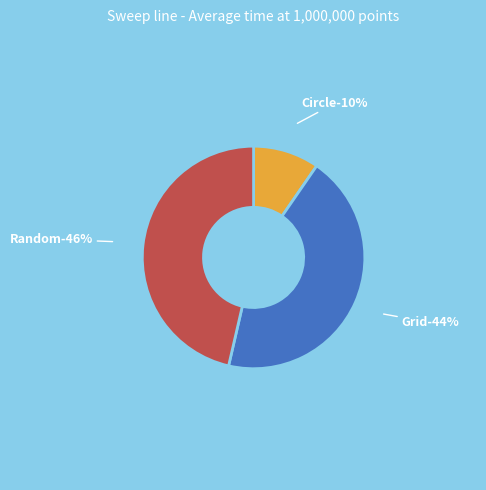

Which series has the largest range (max minus min)?

Random